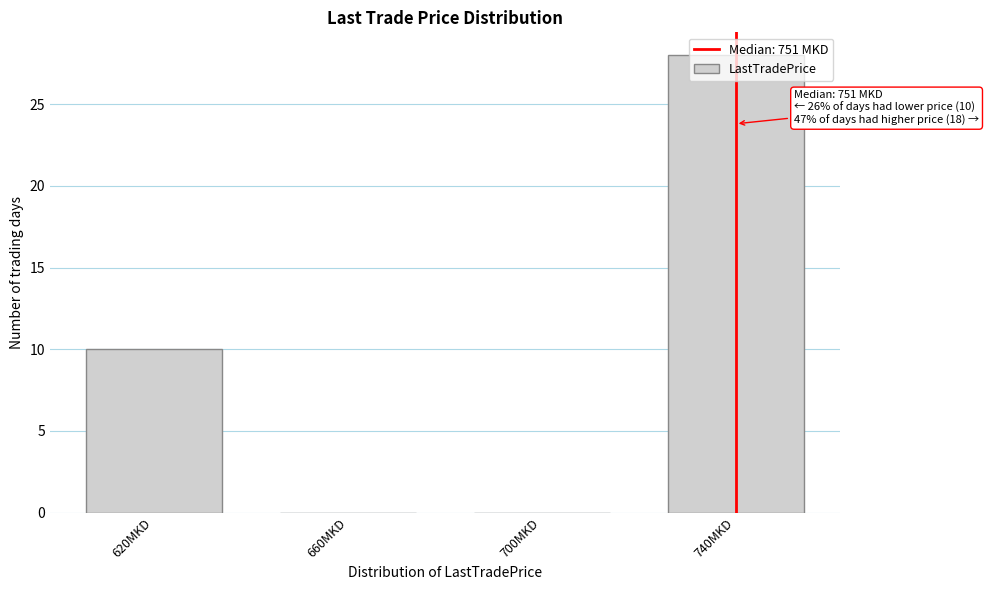

Read the value at 620MKD.

10